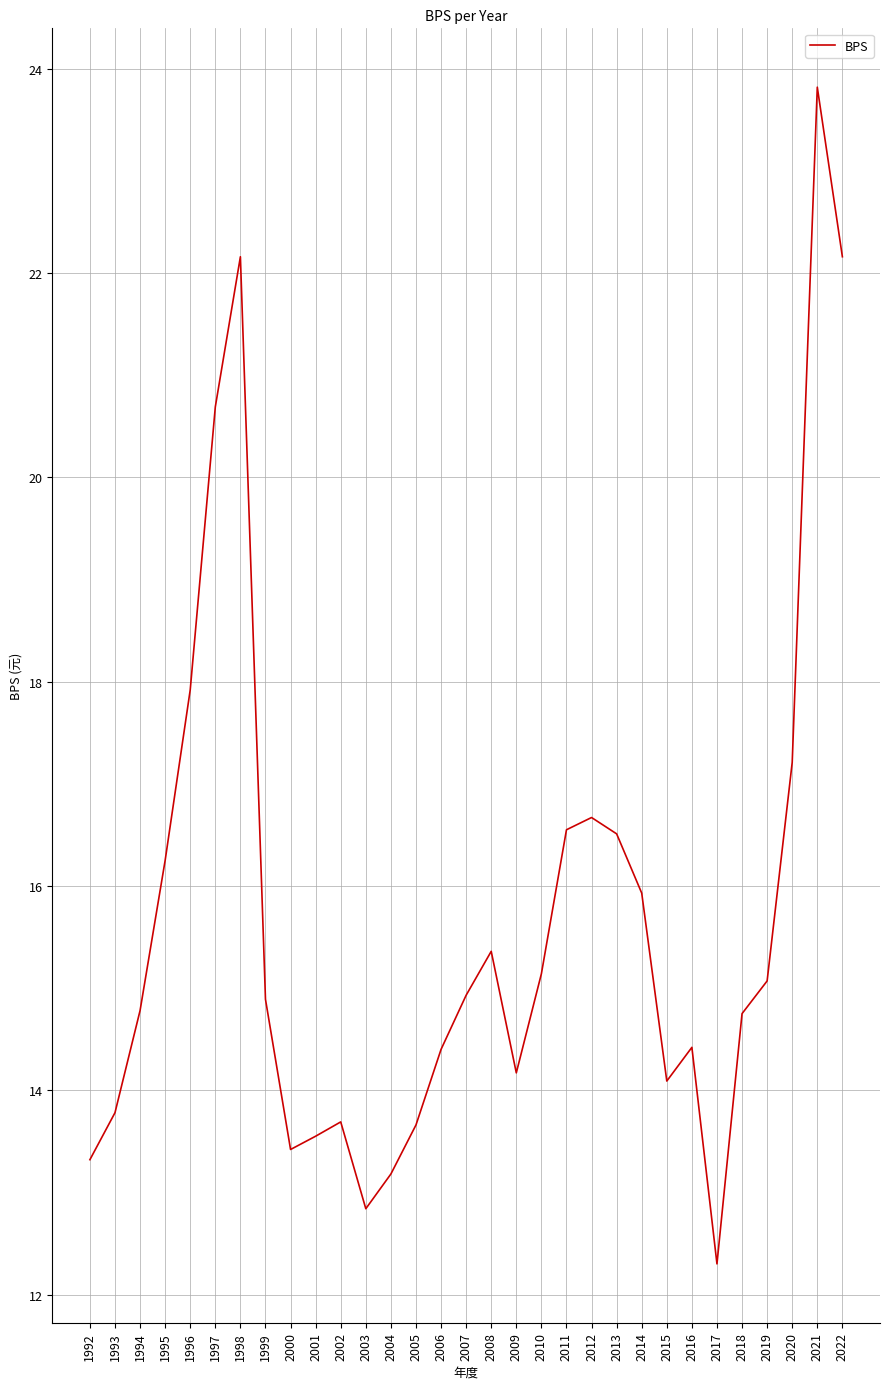

True or false: the data has more than 1 interior local peaks.

True